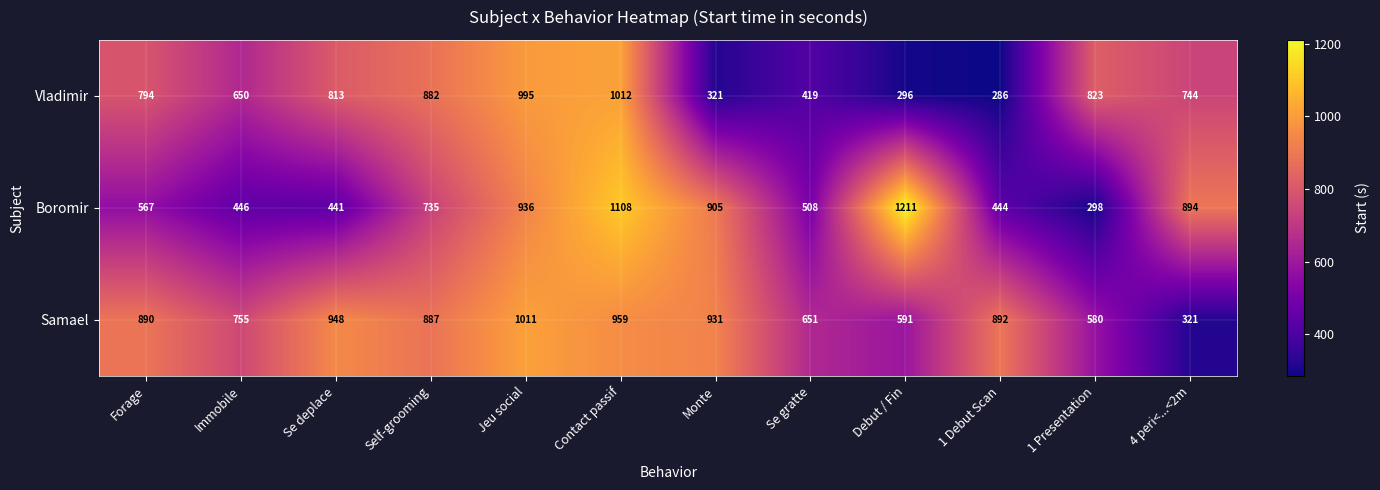

What is the total value across all series at Self-grooming?

2504